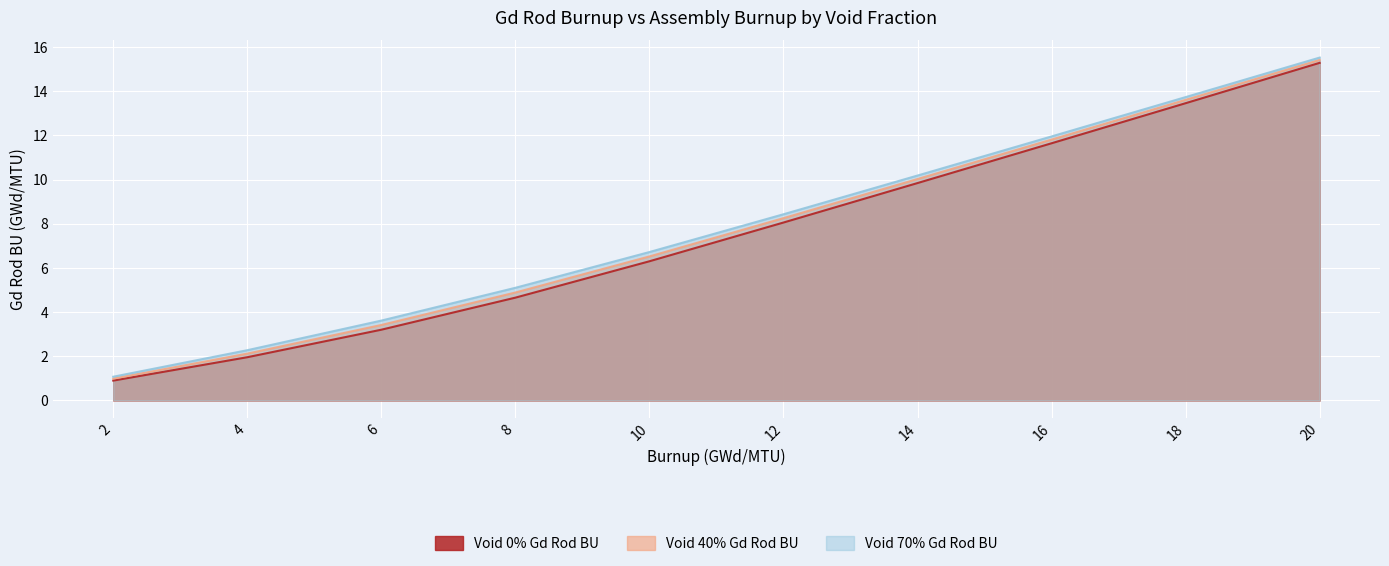

Where does the Void 0% Gd Rod BU series first go above 8?

12